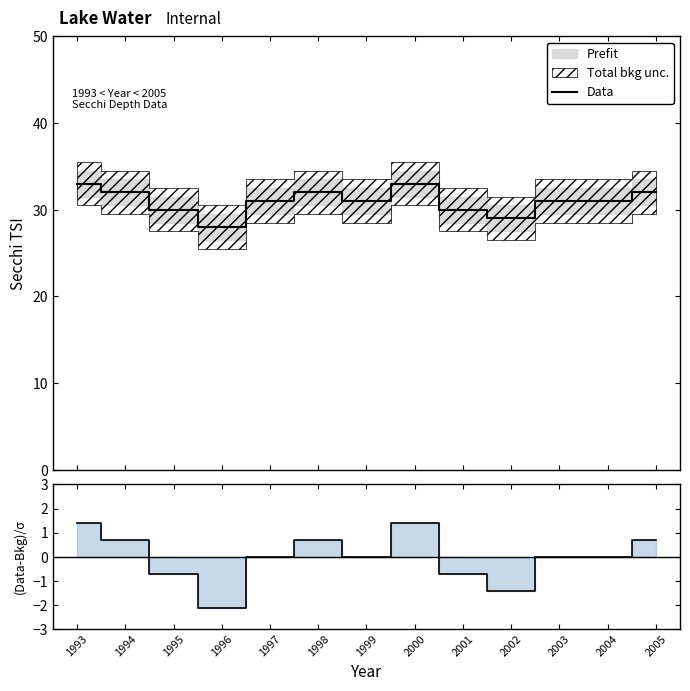

List the series in order of their overall mean, lowest first.

(Data-Bkg)/σ, Data